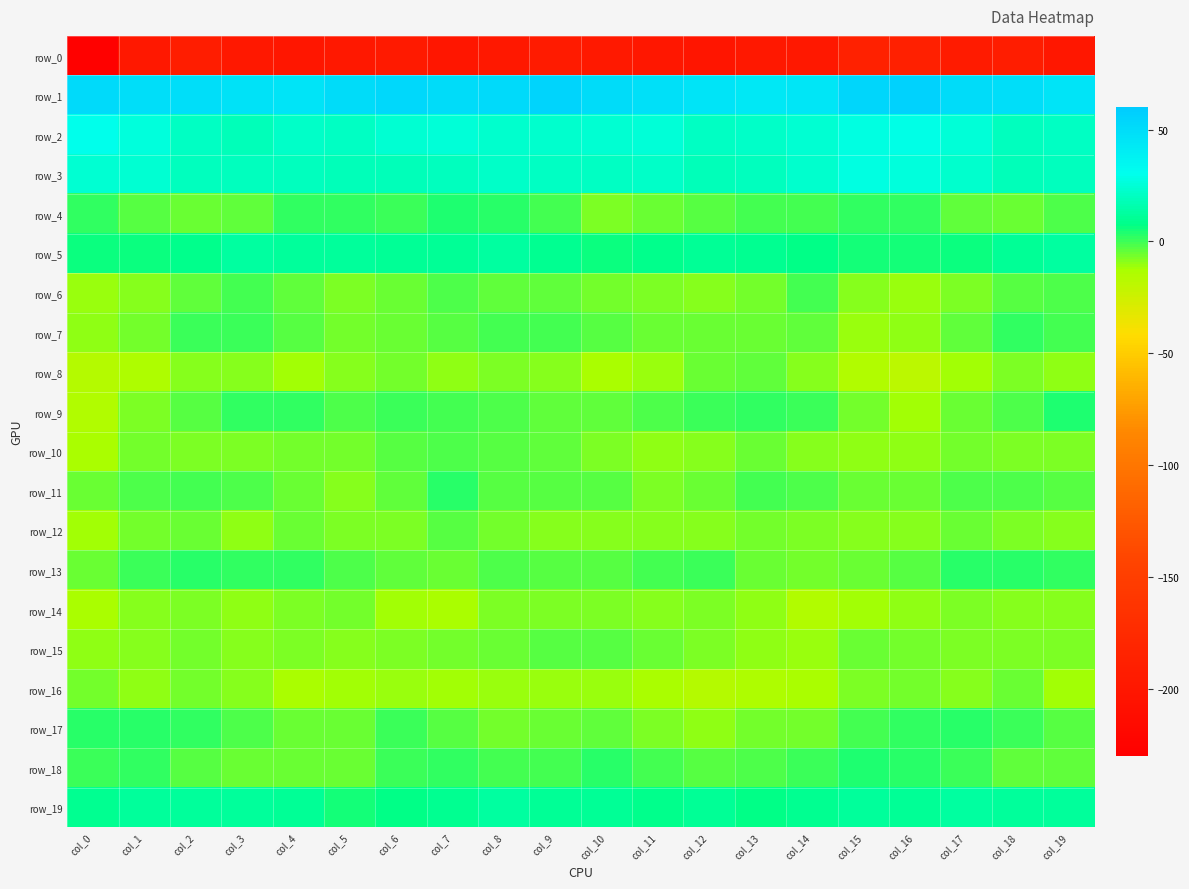

Is the value of row_4 at col_0 greater than the value of row_6 at col_15?

Yes